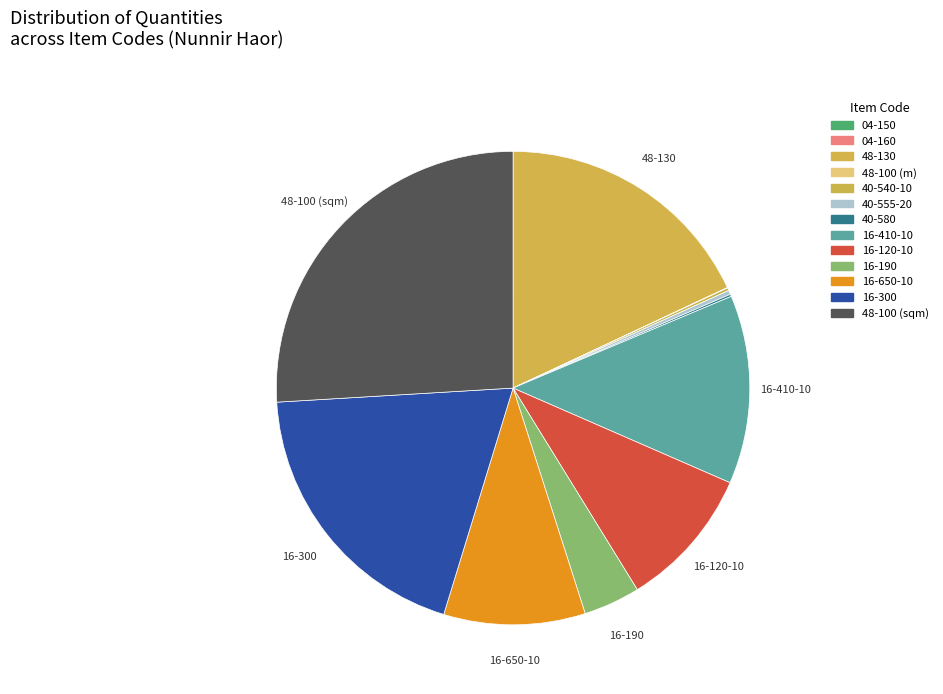

Between 48-130 and 16-410-10, which is larger?

48-130